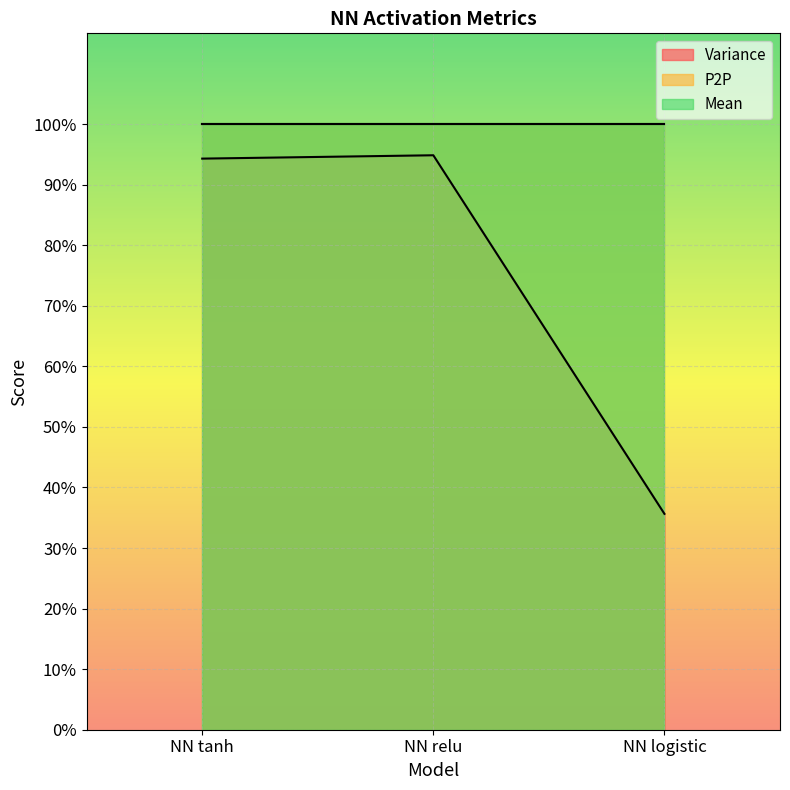

List the series in order of their peak value, highest first.

P2P, Mean, Variance